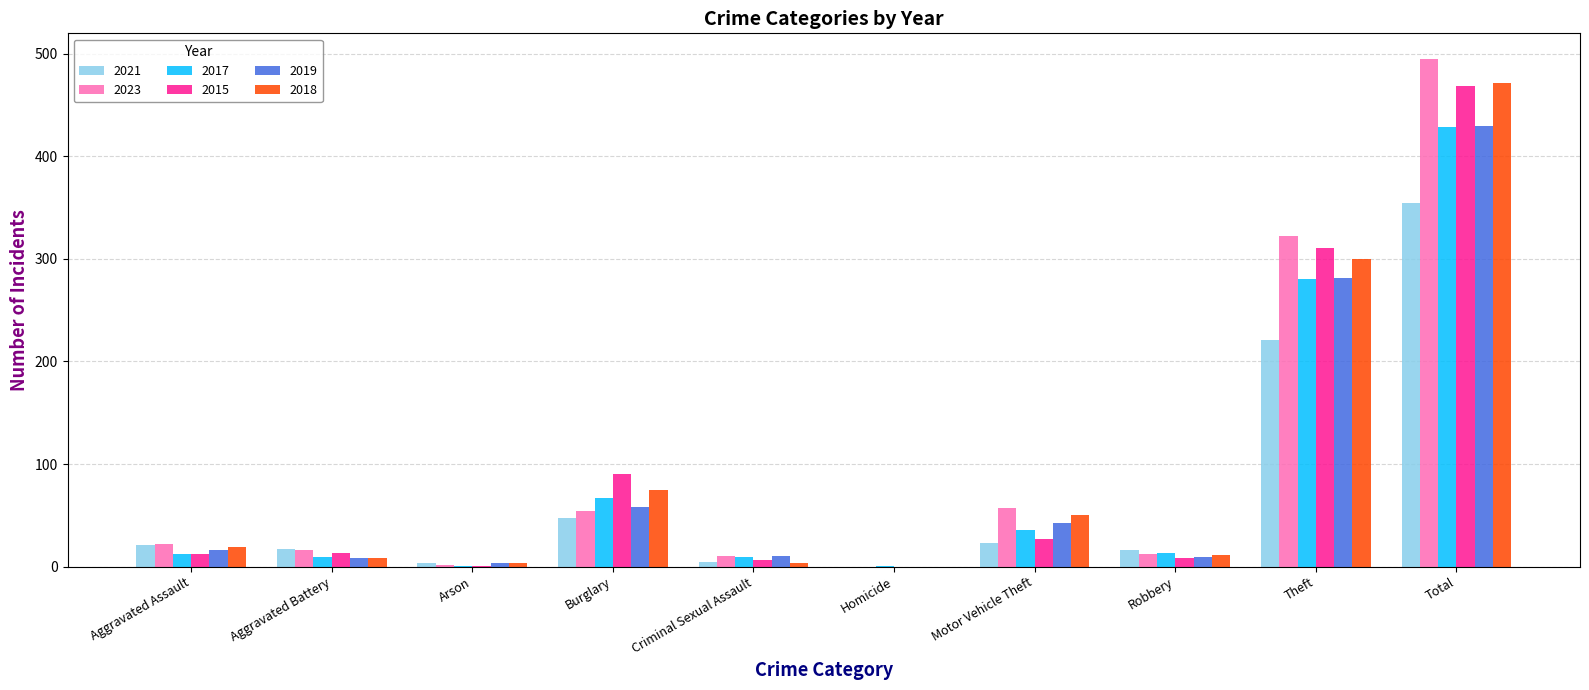

At which category is the sum across all series the highest?

Total